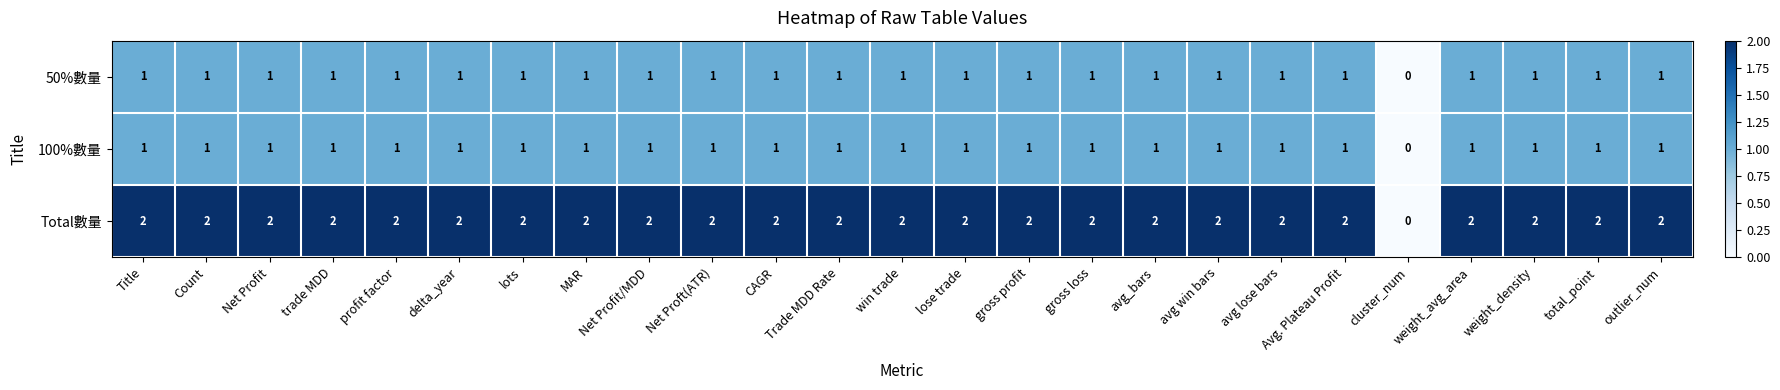

Which label corresponds to the smallest value in the chart?

cluster_num